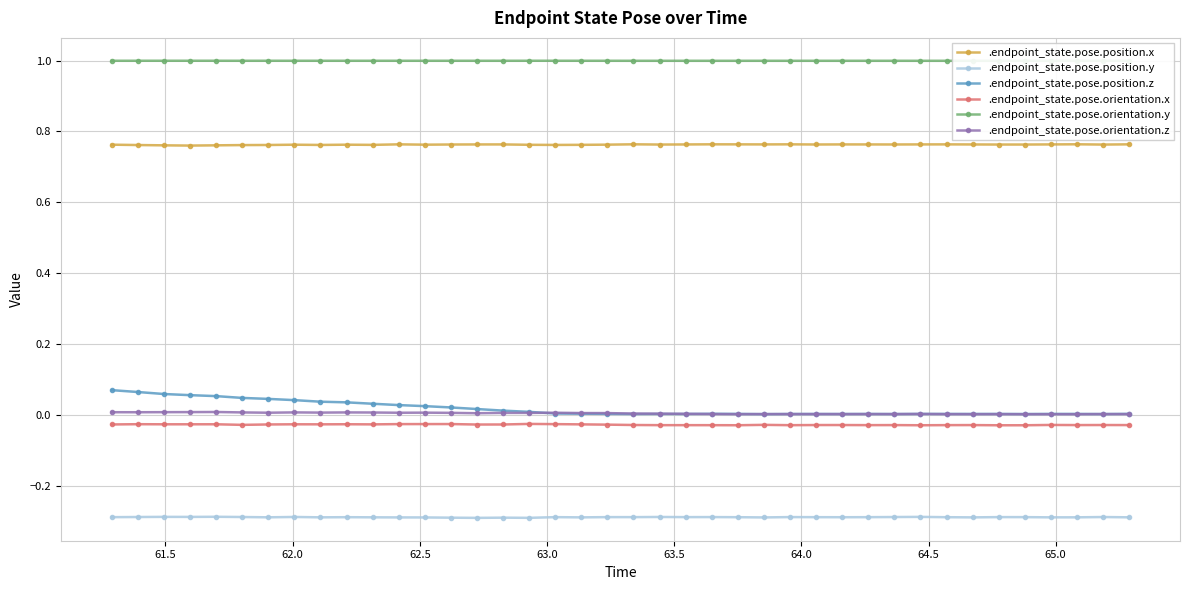

What is the maximum value for .endpoint_state.pose.orientation.y?

1.0